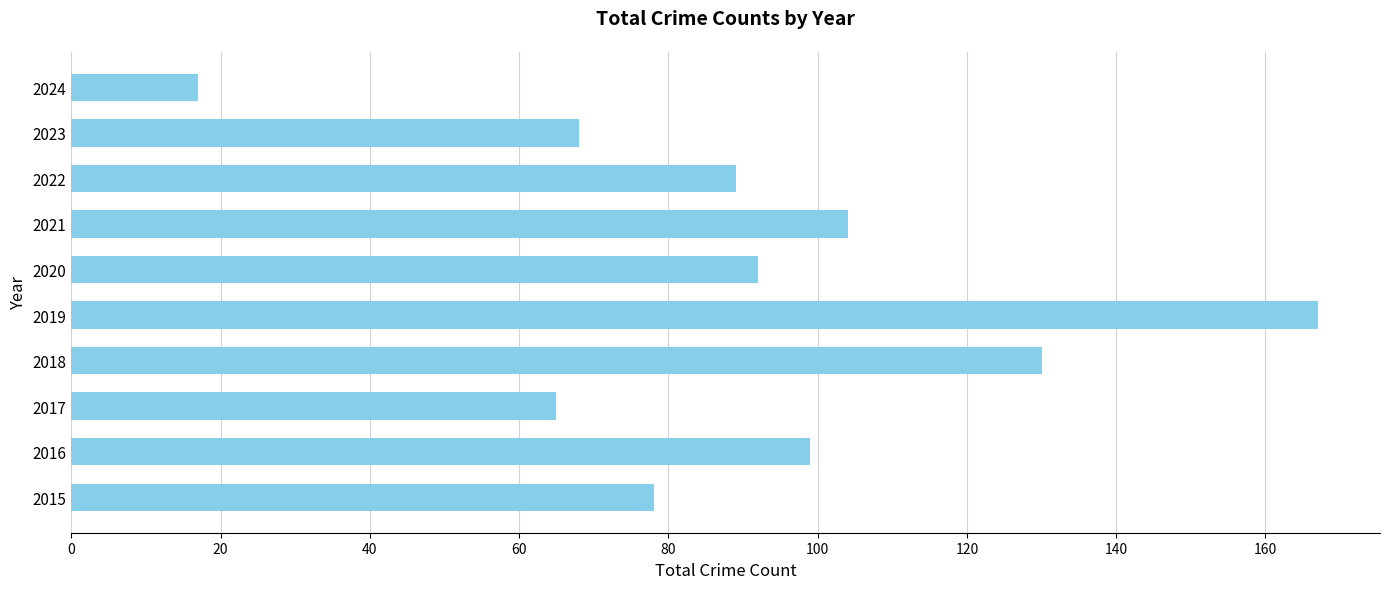

The value at 2019 is 167. True or false?

True